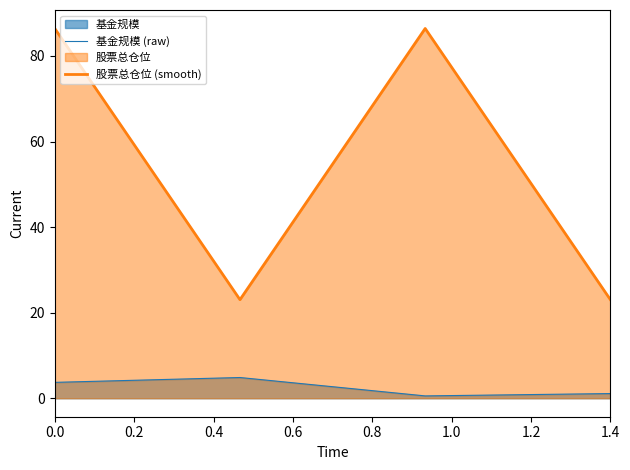

List the series in order of their overall mean, highest first.

股票总仓位 (smooth), 基金规模 (raw)